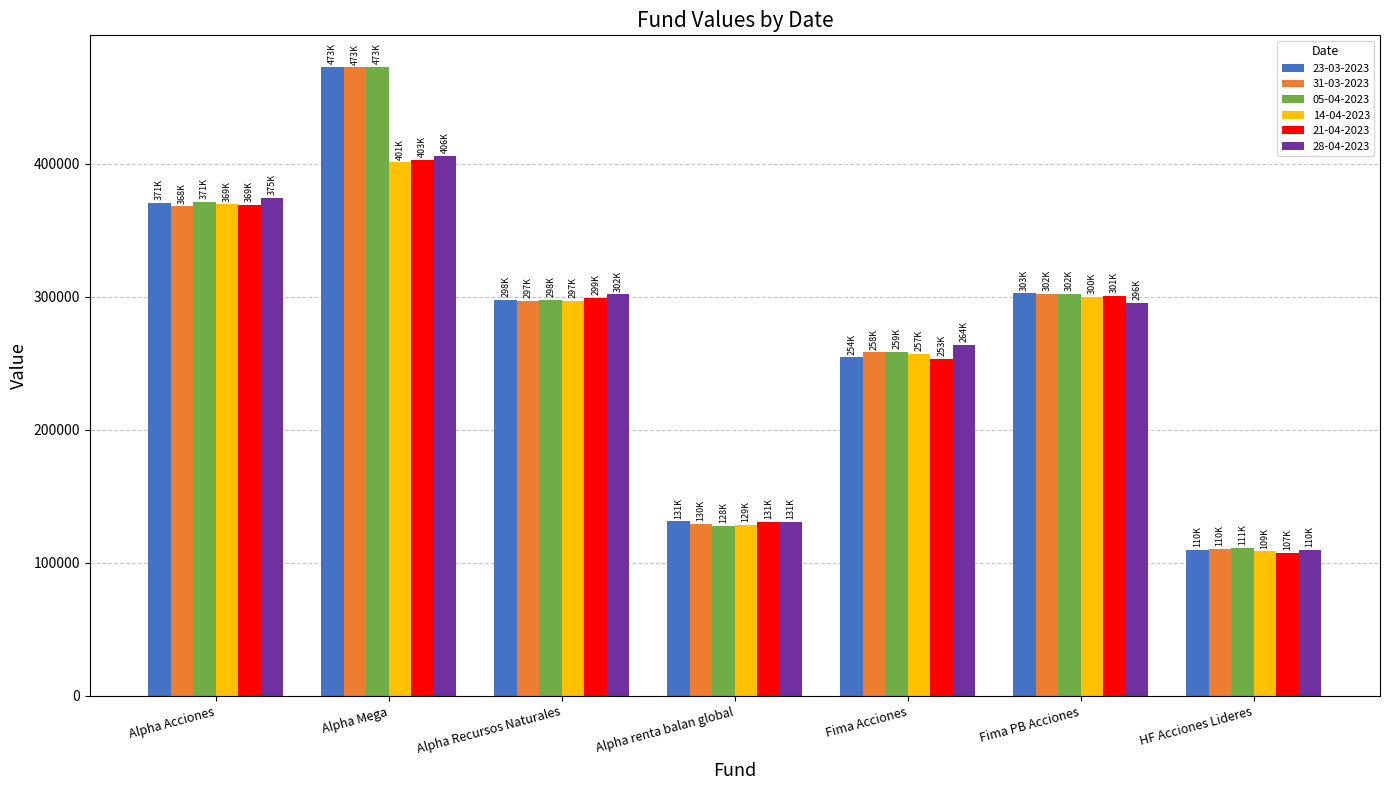

What is the highest value of the 05-04-2023 series?

472780.7